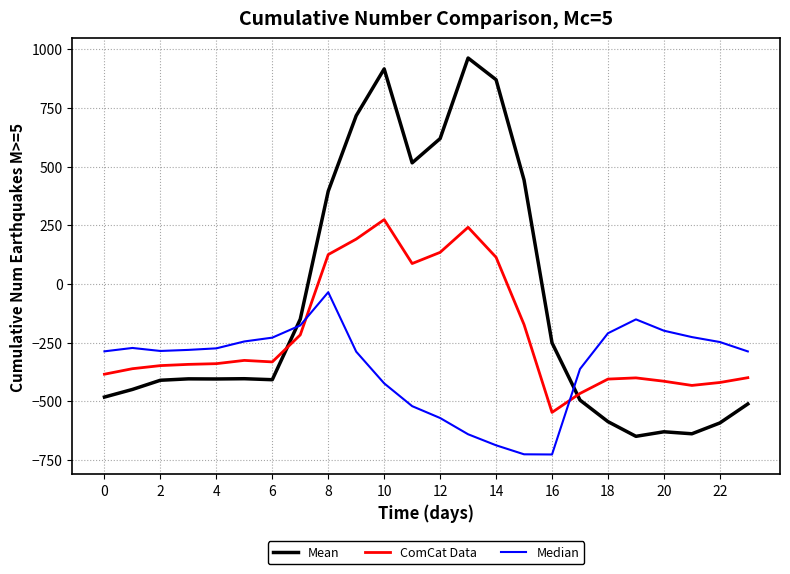

What is the difference between the maximum and minimum values in the Median series?

691.3